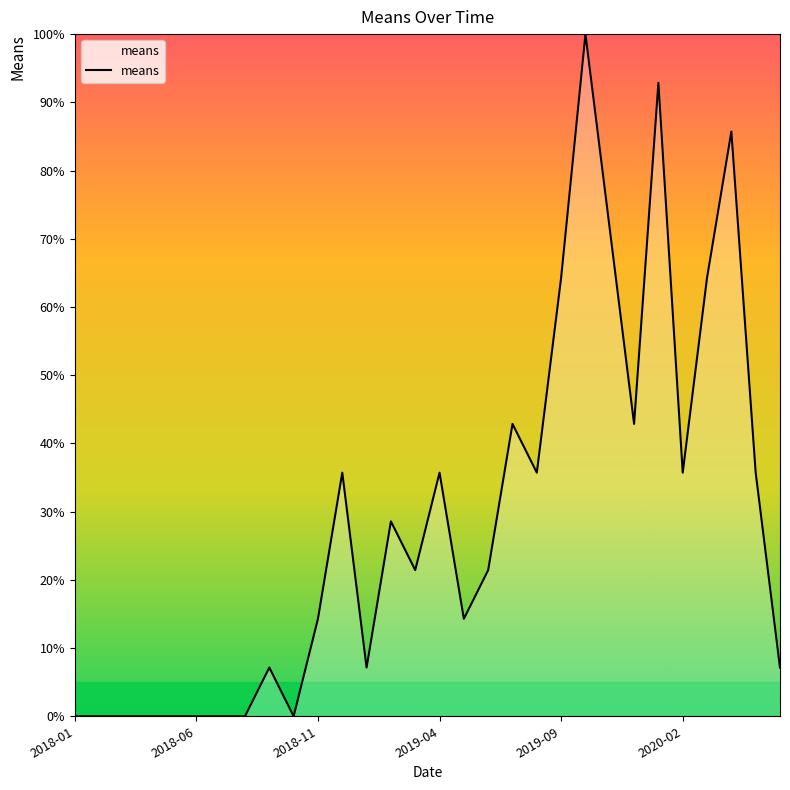

What is the sum of all values?

864.3